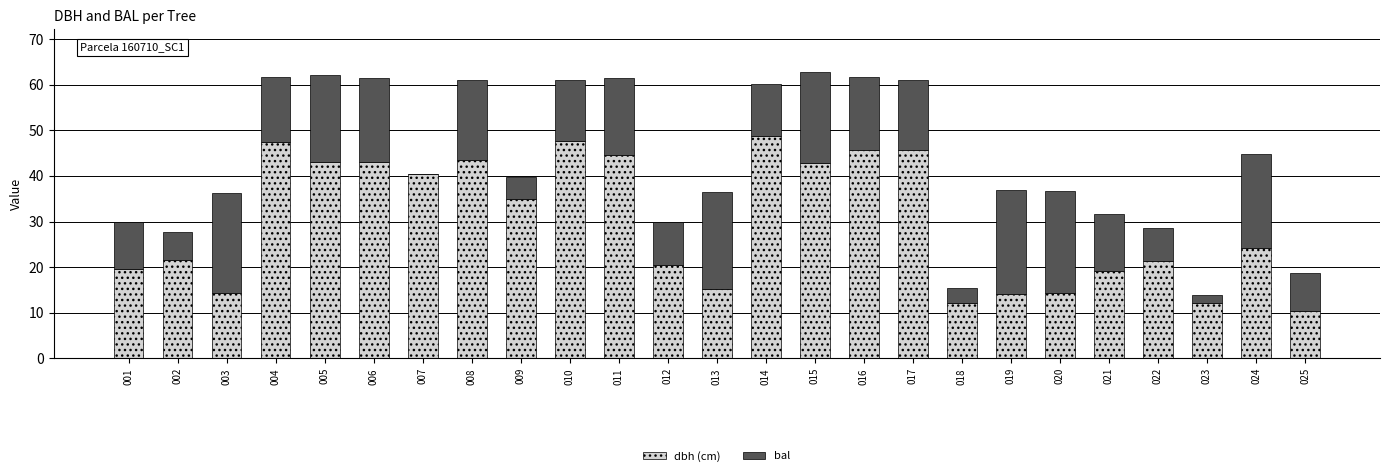

What is the total value across all series at 020?

36.7